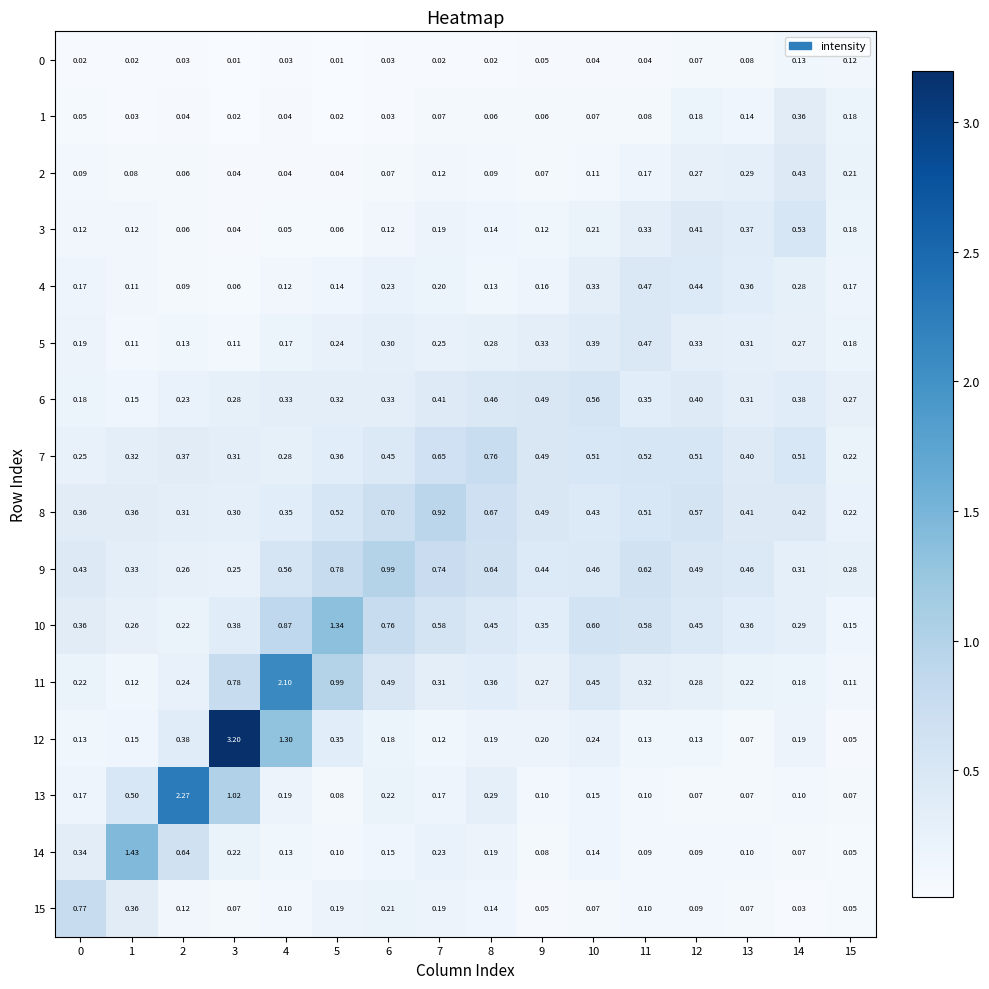

Is the value of 5 at 5 greater than the value of 6 at 6?

No